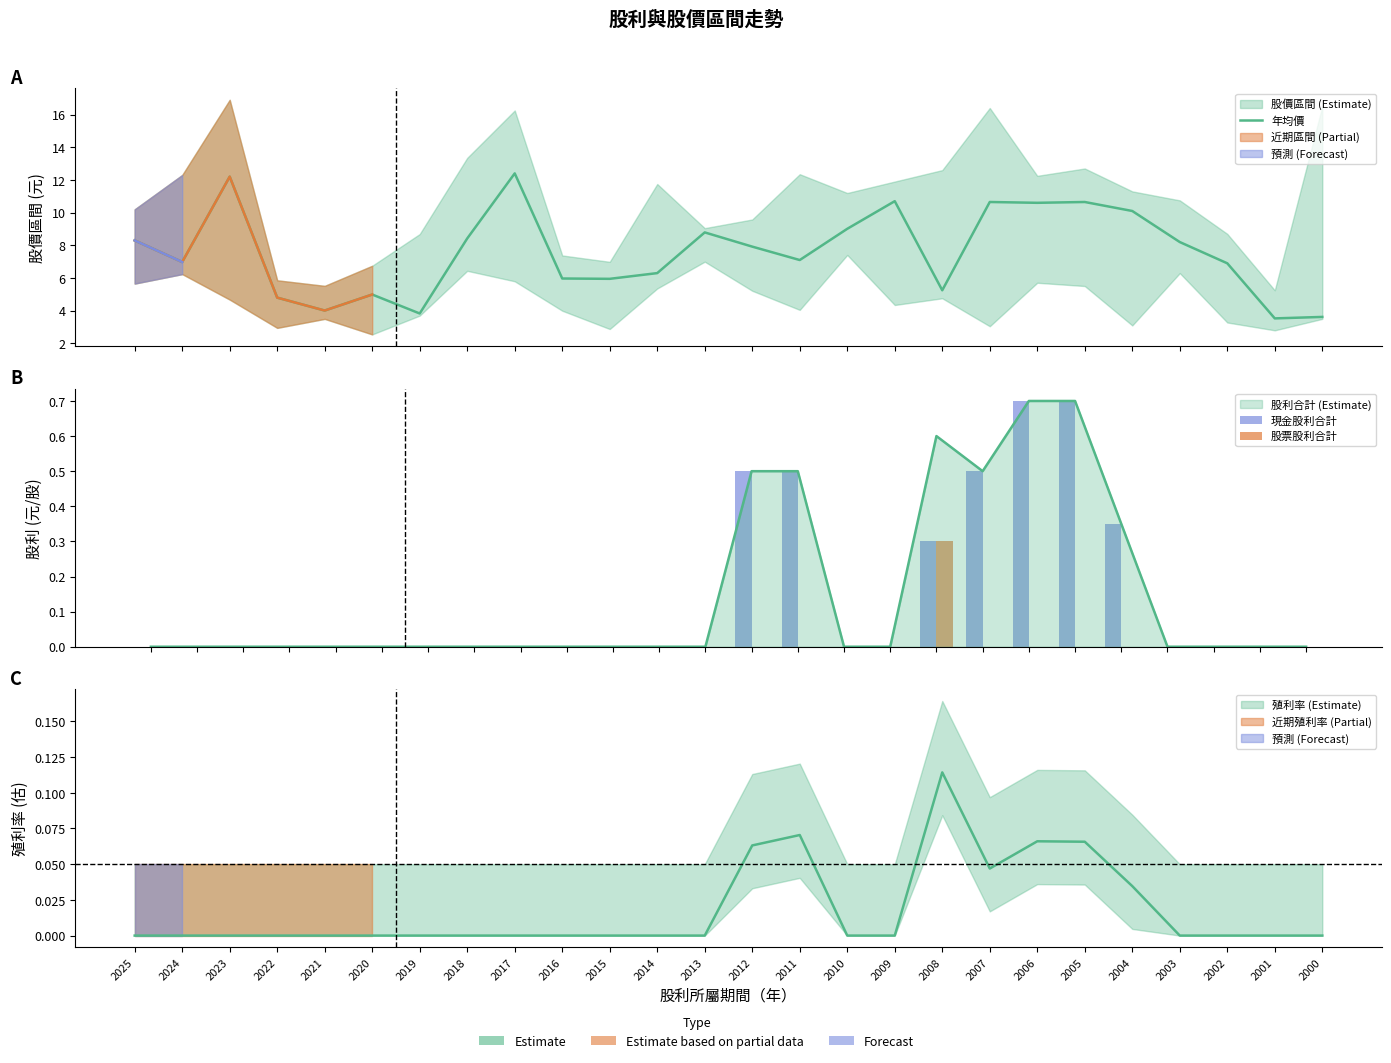

What is the difference between the 年均價 values at 2010 and 2020?

4.0